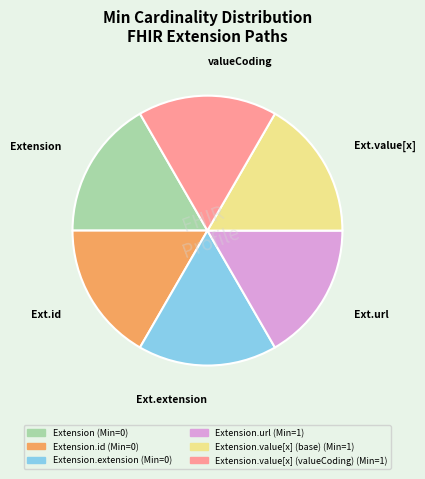

Does any single category account for the majority?

No